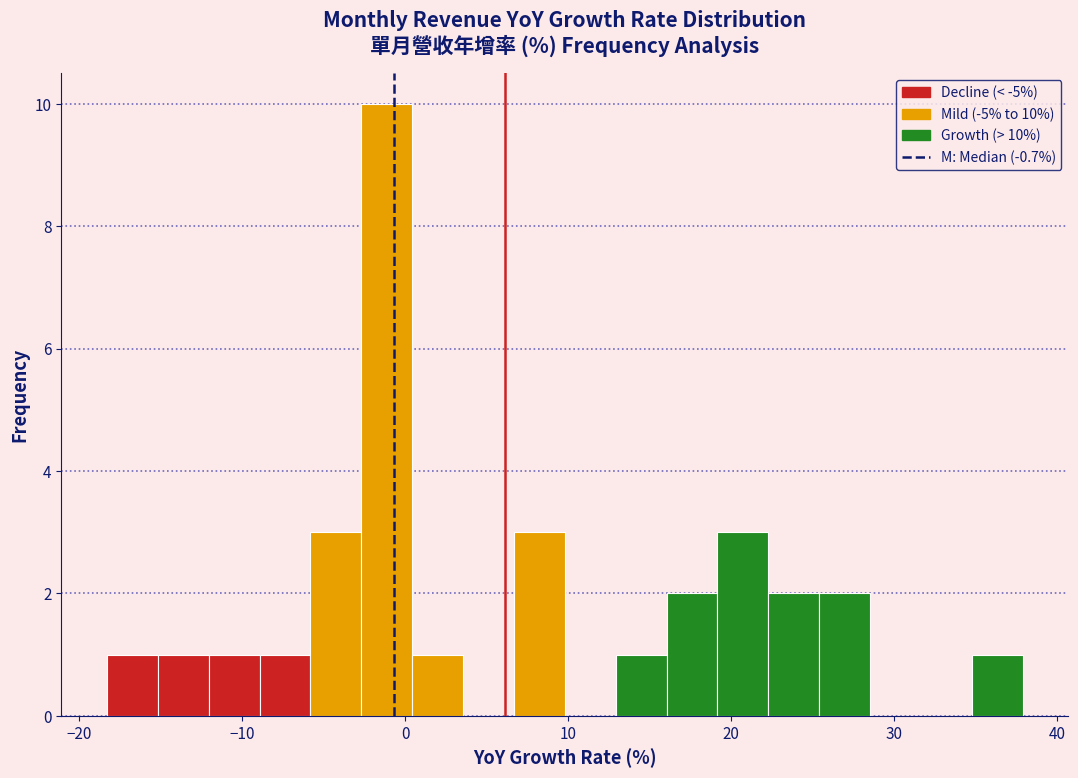

Around what value on the x-axis is the tallest bar? Give the approximate position of its centre, as read against the axis.

-1